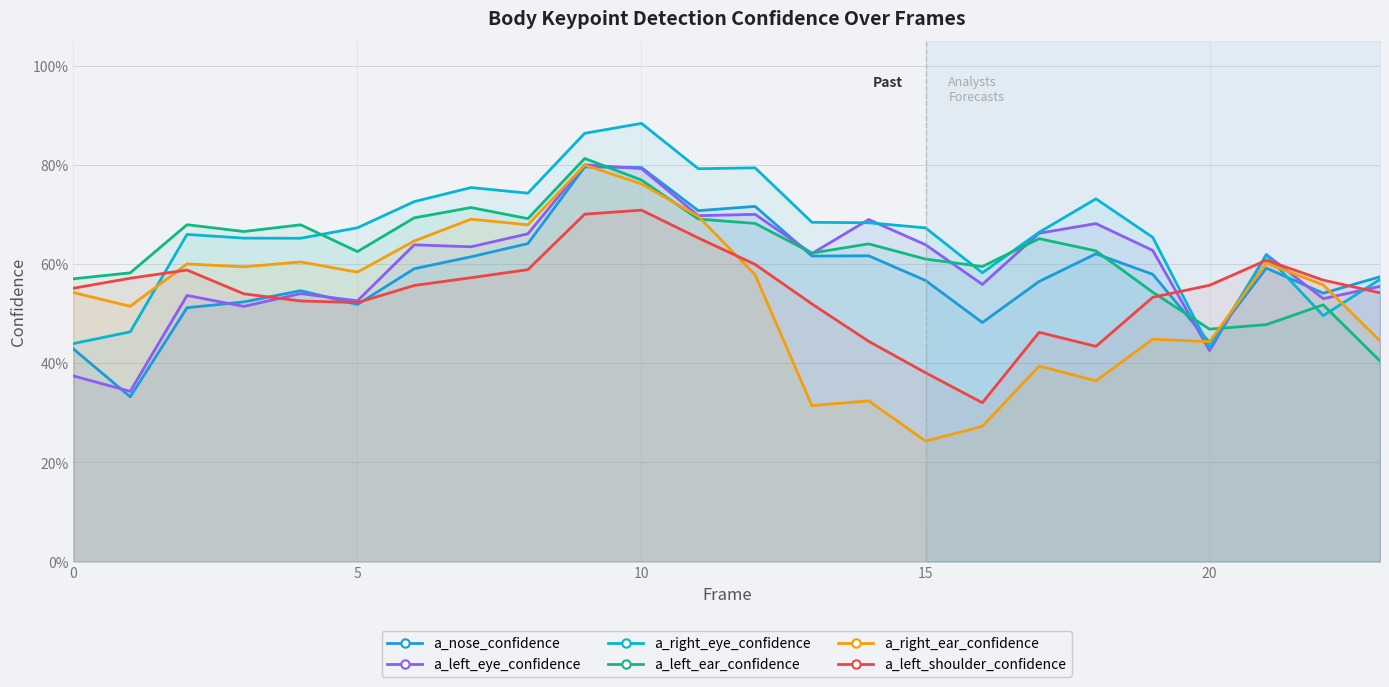

What is the label of the 22nd point from the left?

21